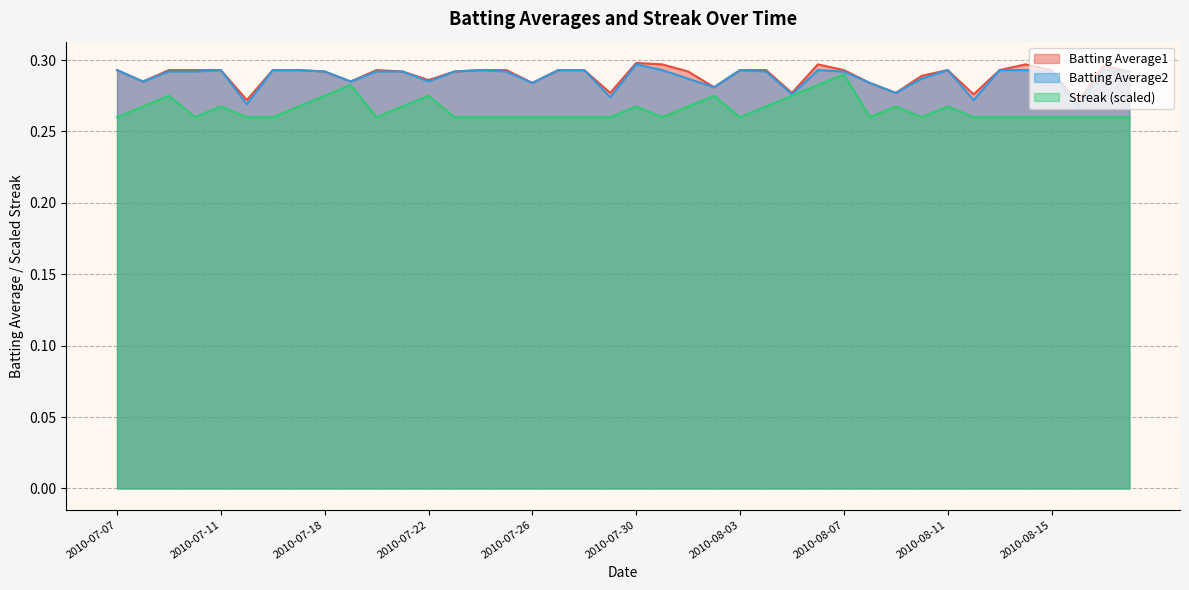

True or false: Batting Average2 and Streak cross at least once.

False